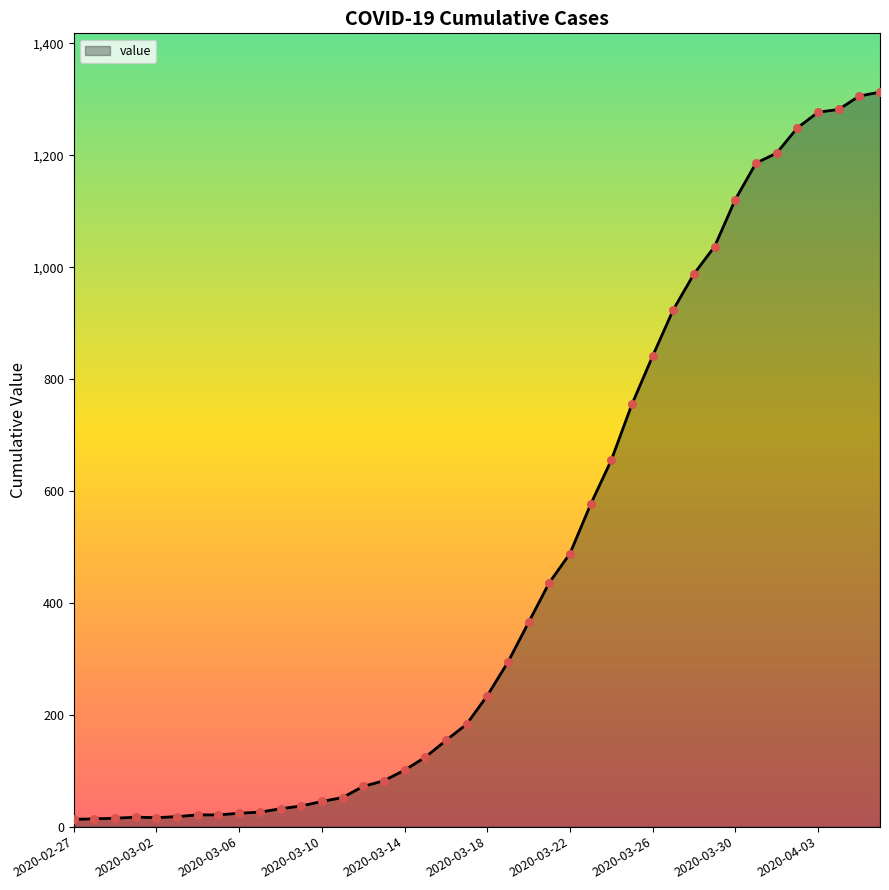

What is the change in value from 2020-03-04 to 2020-03-26?

+820